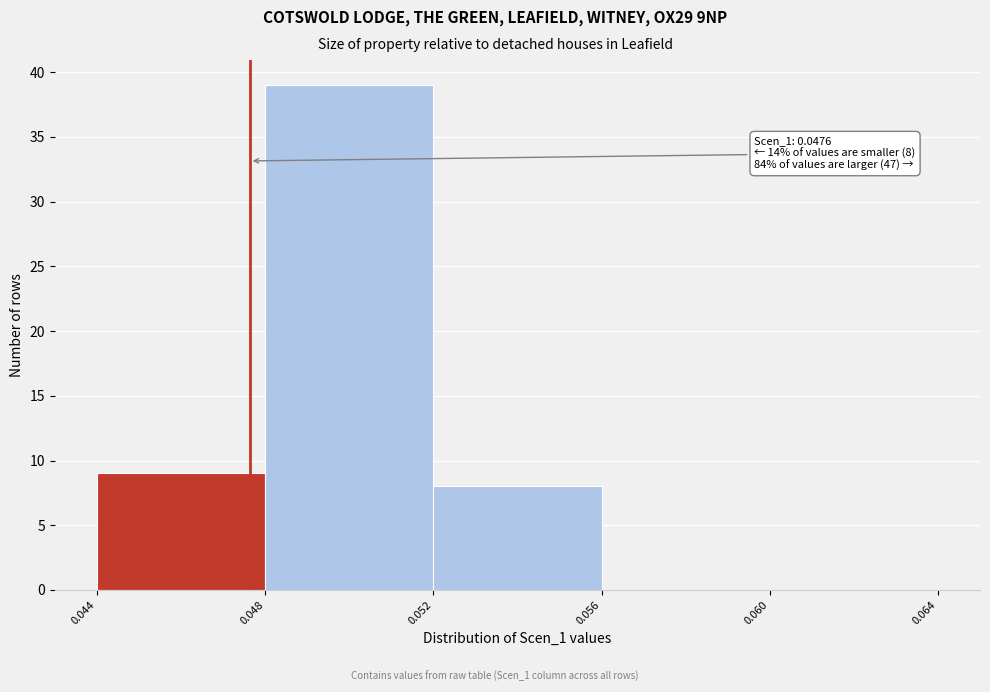

Over which range of the x-axis is the bar tallest?

0.048 to 0.052